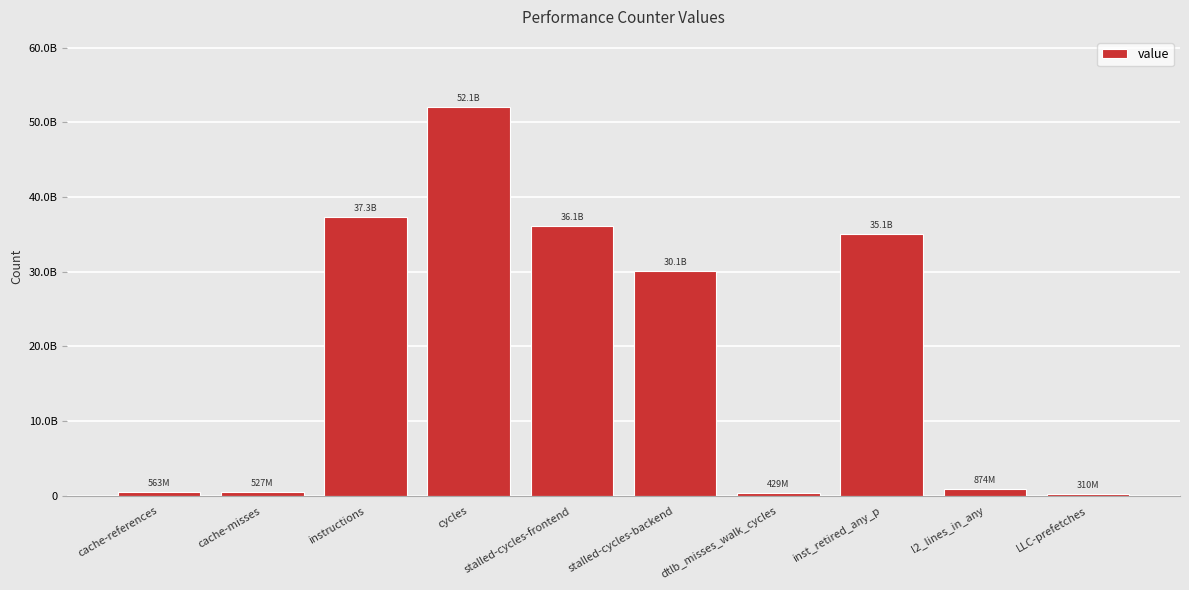

Are the bars grouped side by side (vs. stacked)?

No